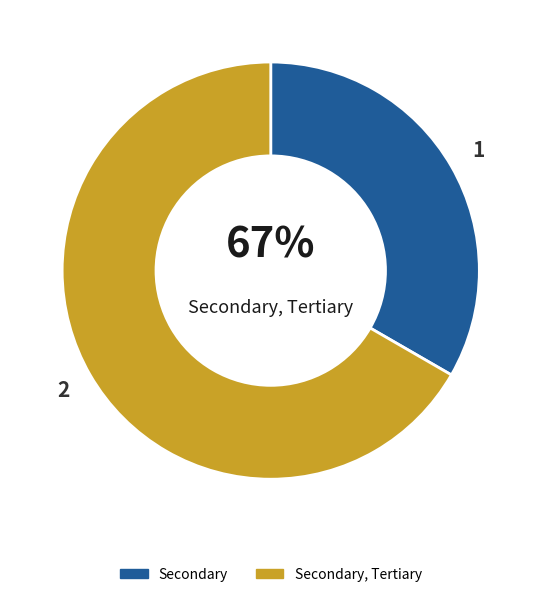

What is the change in value from Secondary to Secondary, Tertiary?

+1